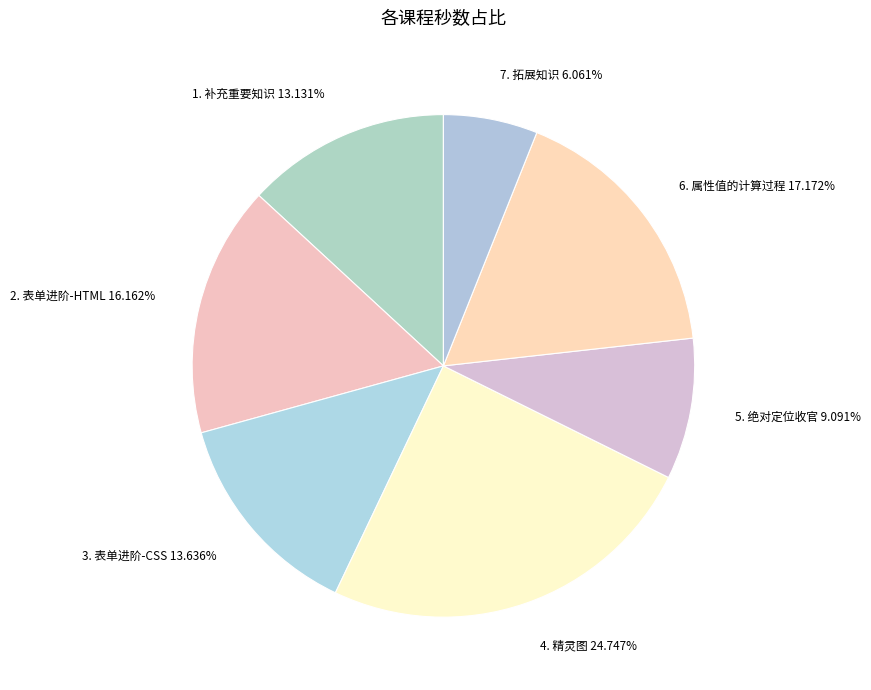

Between 3. 表单进阶-CSS and 4. 精灵图, which is larger?

4. 精灵图